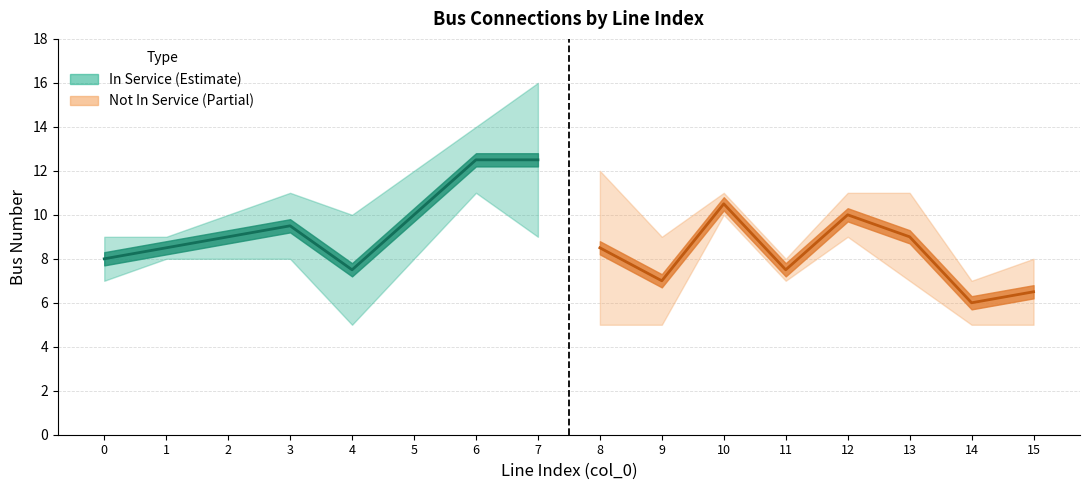

At which label does mid-bus (in service) reach its minimum?

4